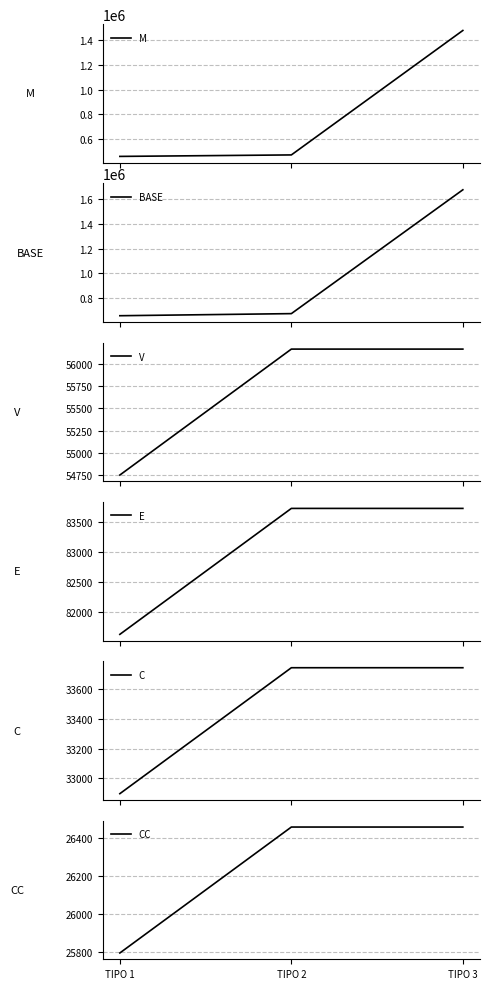

At how many categories does at least one series exceed 308455?

3